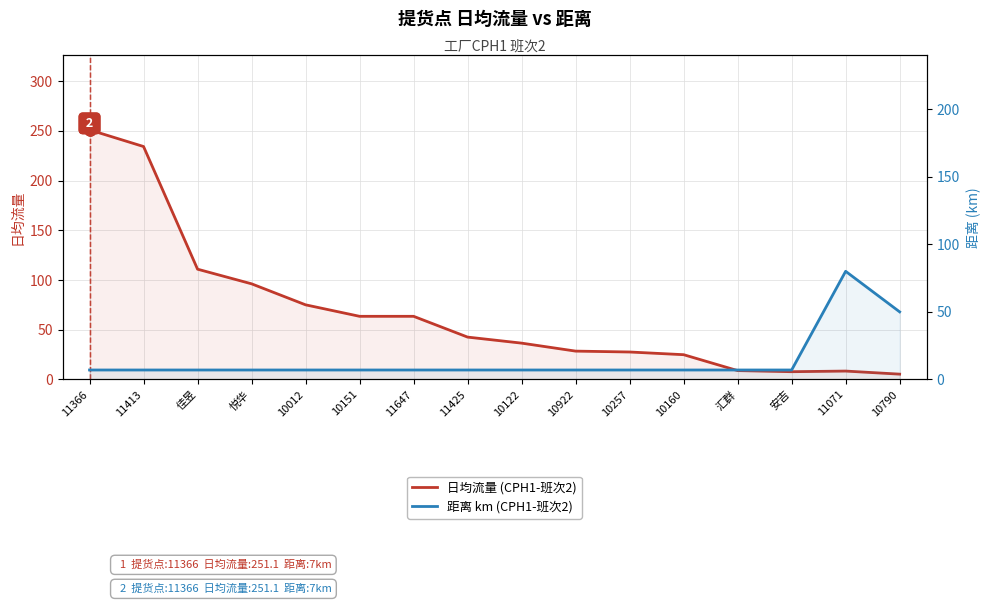

The 日均流量 (CPH1-班次2) series shows 234.4 at 11413. True or false?

True